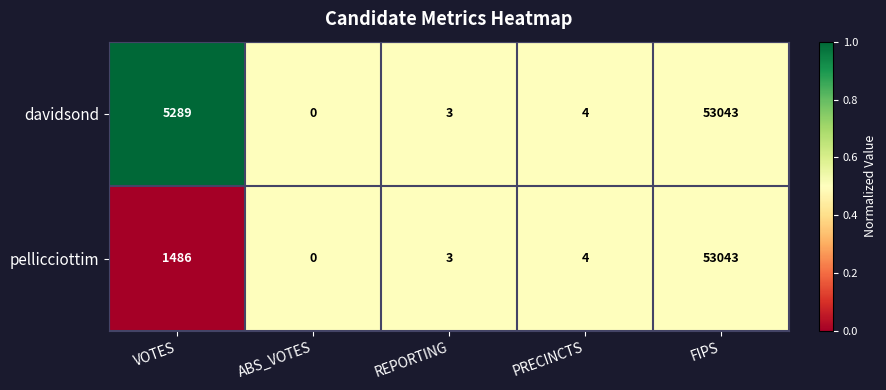

What is the sum of all davidsond values?

58339